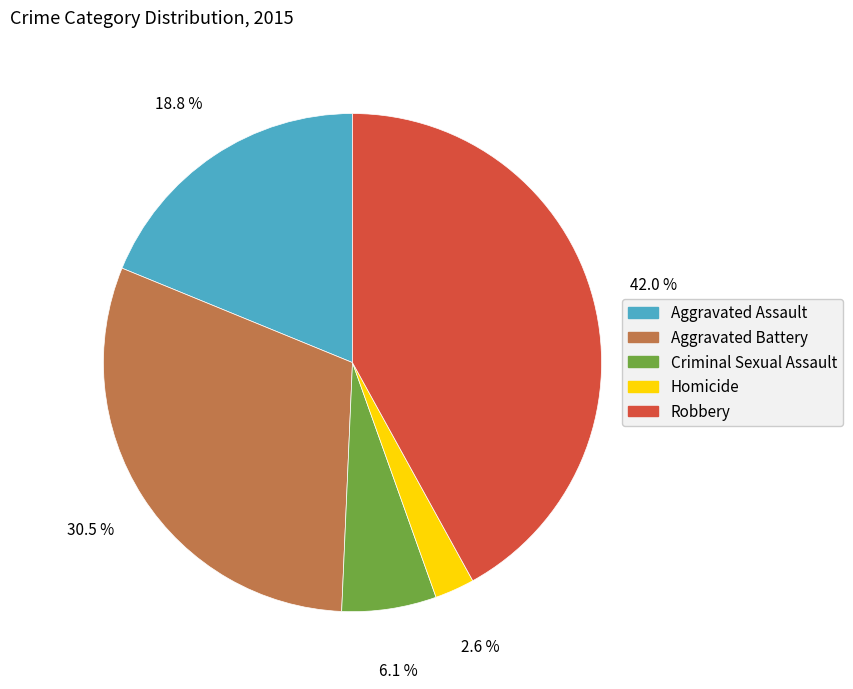

The Criminal Sexual Assault slice represents 6% of the pie. True or false?

True